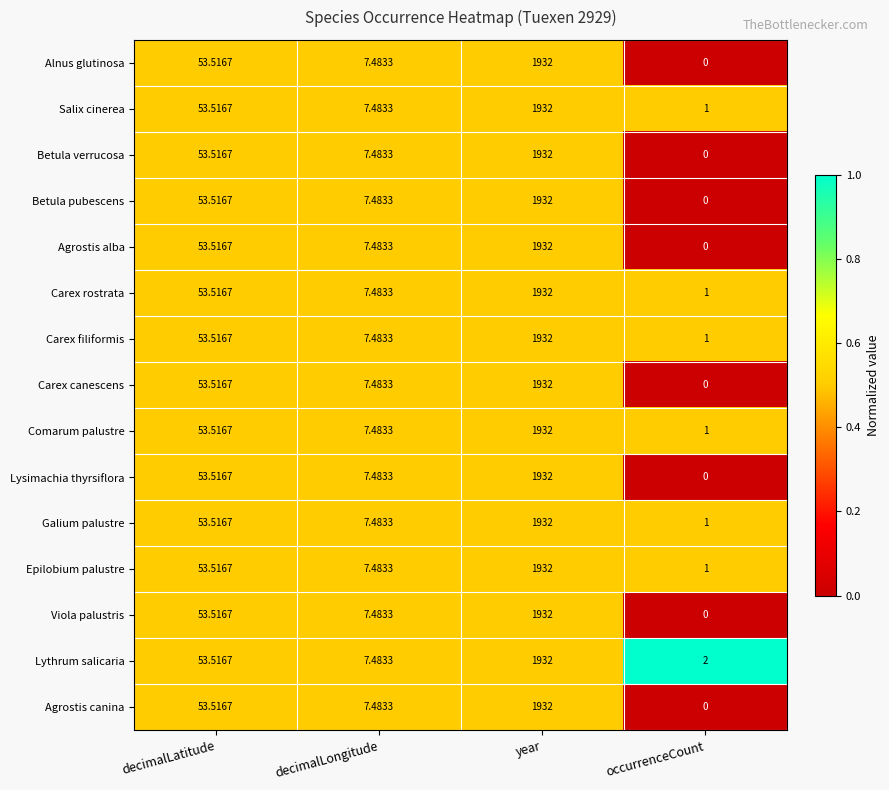

What is the maximum value shown in the chart?

1932.0